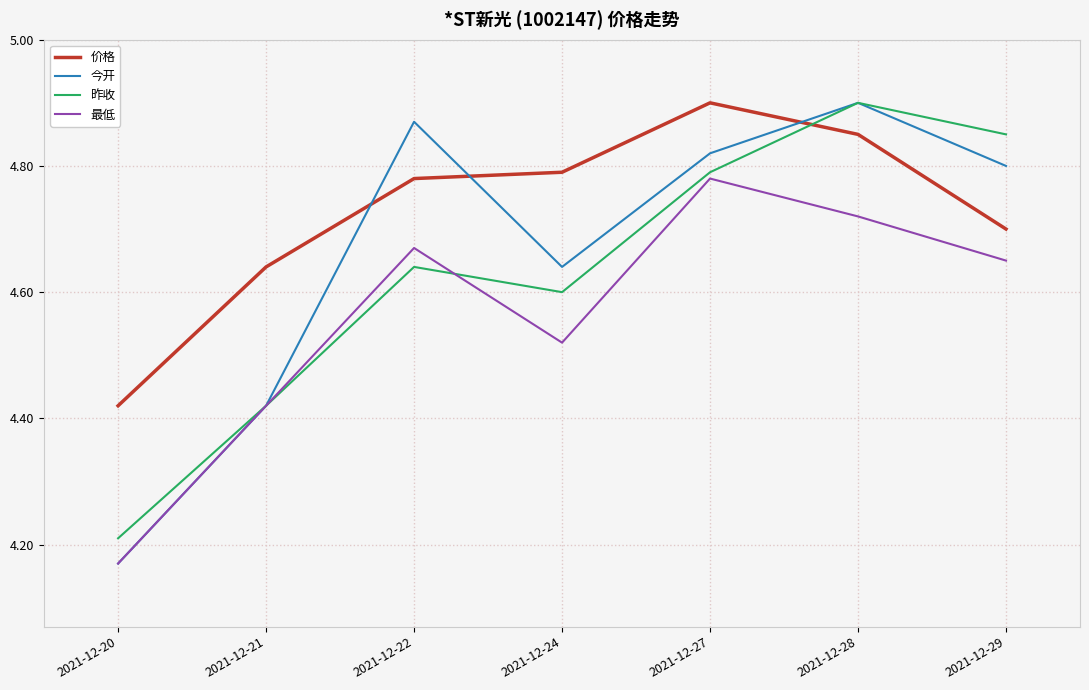

How many categories are shown in the chart?

7